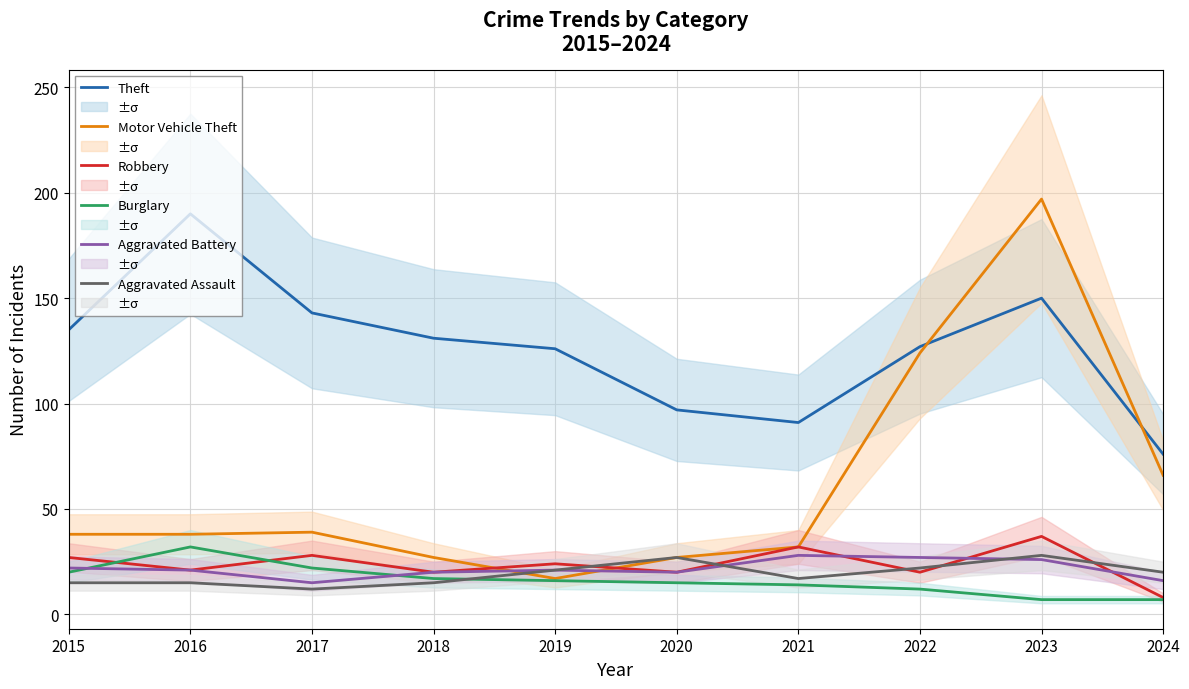

At which category does Motor Vehicle Theft reach its first local peak?

2017